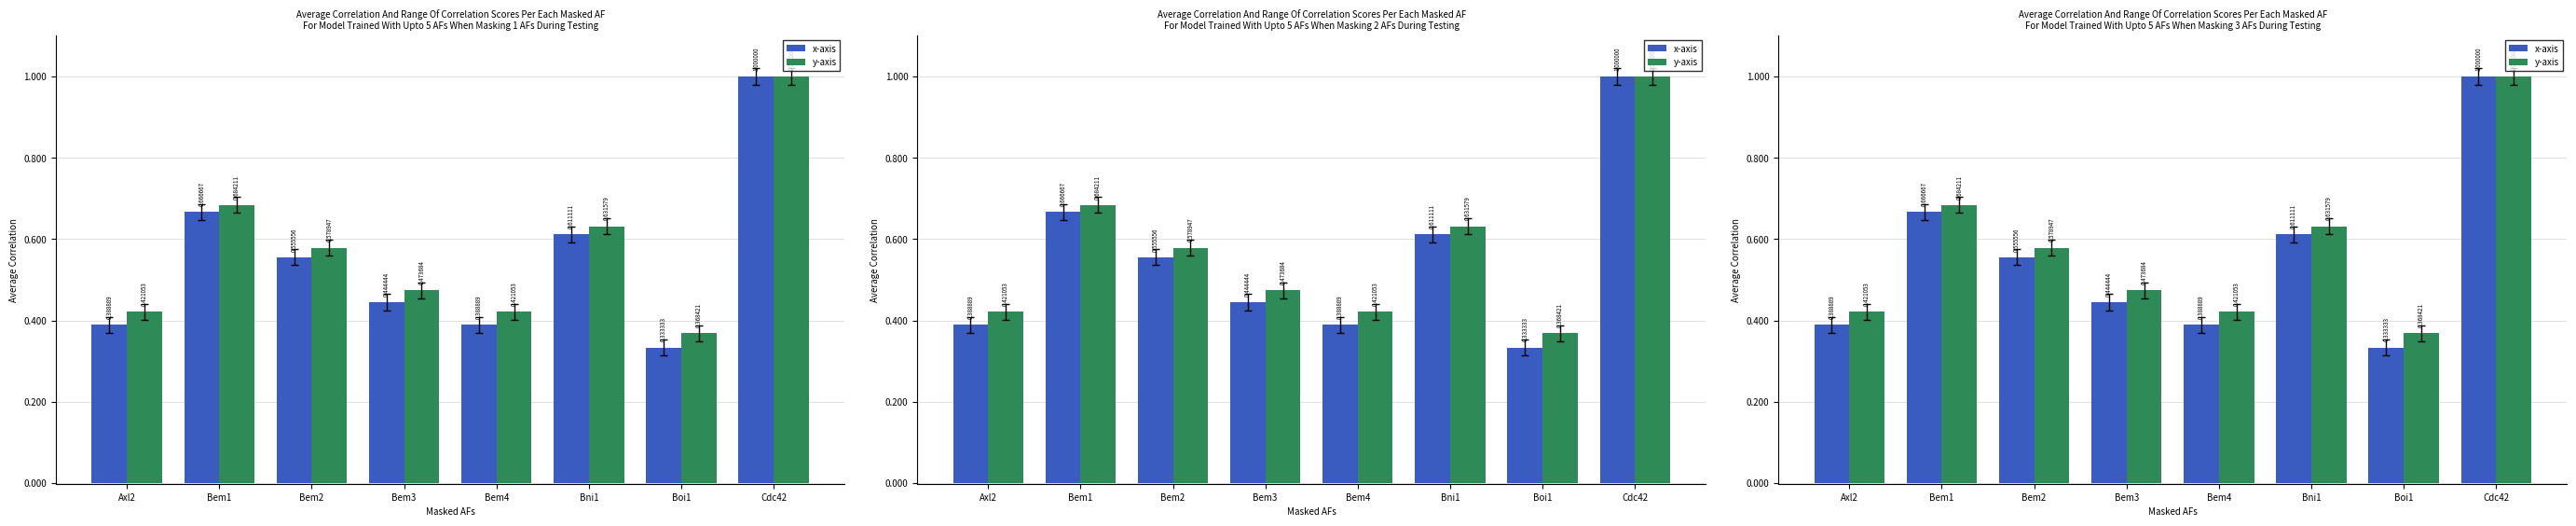

How many data points does each series have?

8